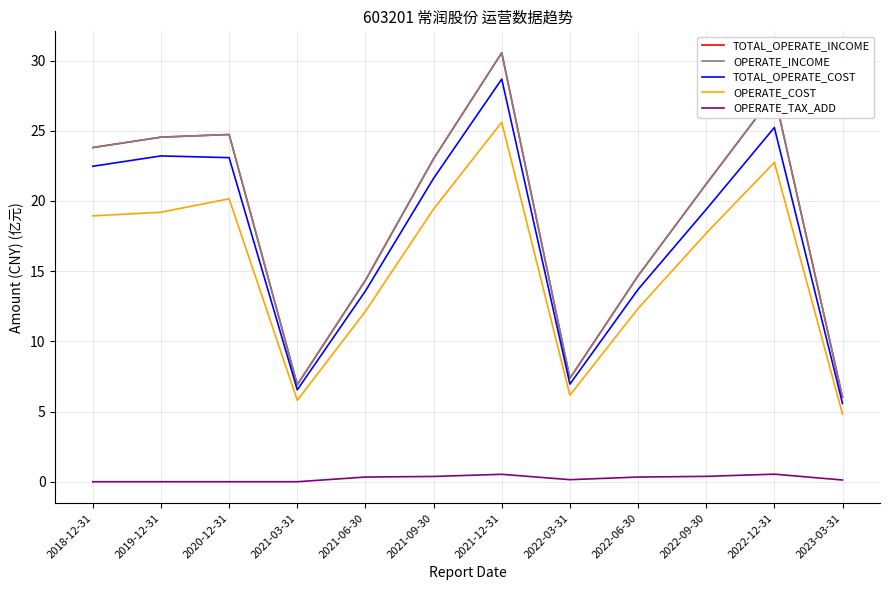

Does the chart display data point markers on the line(s)?

No